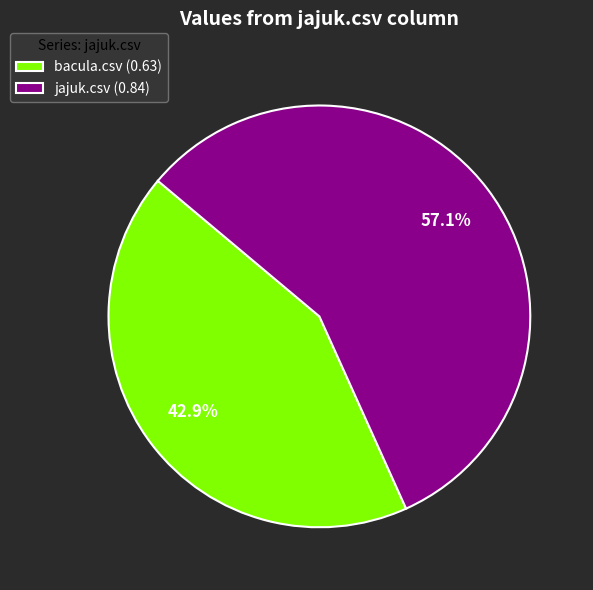

To the nearest percent, what portion does jajuk.csv represent?

57%